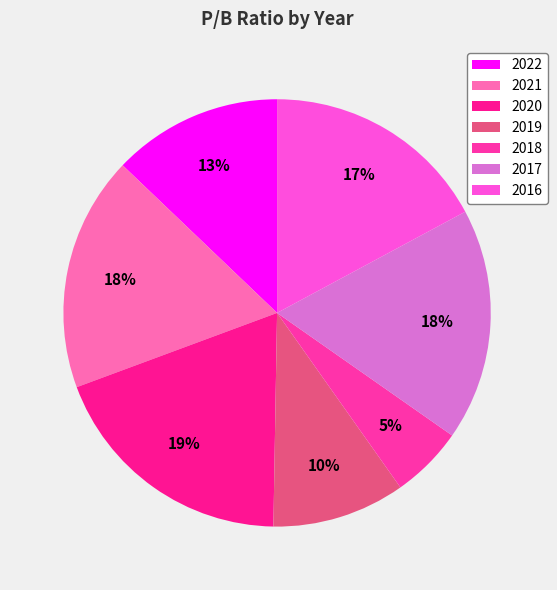

What is the ratio of the value at 2022 to the value at 2021?

0.7